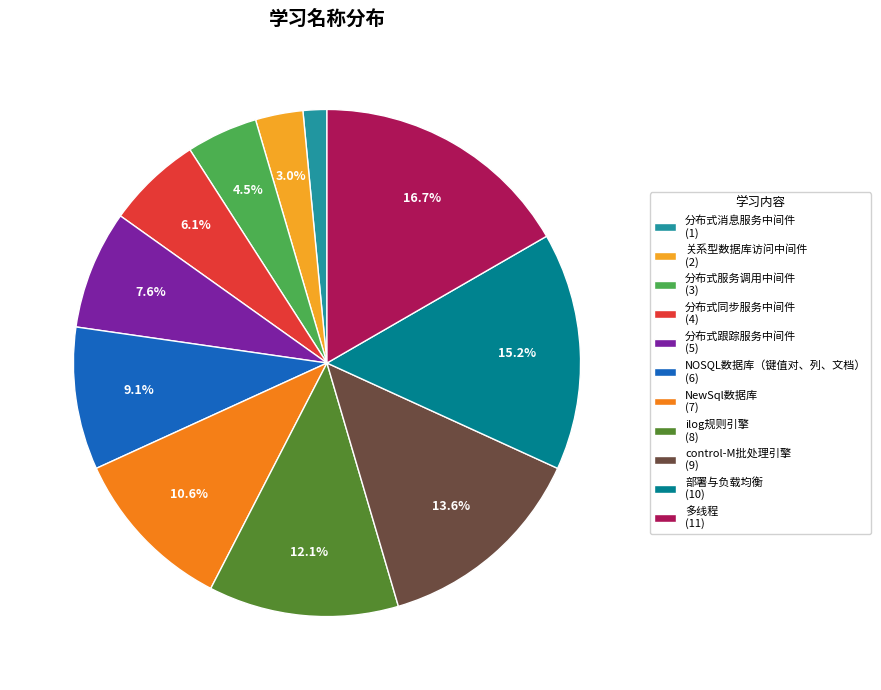

Combined, what portion of the pie is 关系型数据库访问中间件 and 多线程?

19.7%